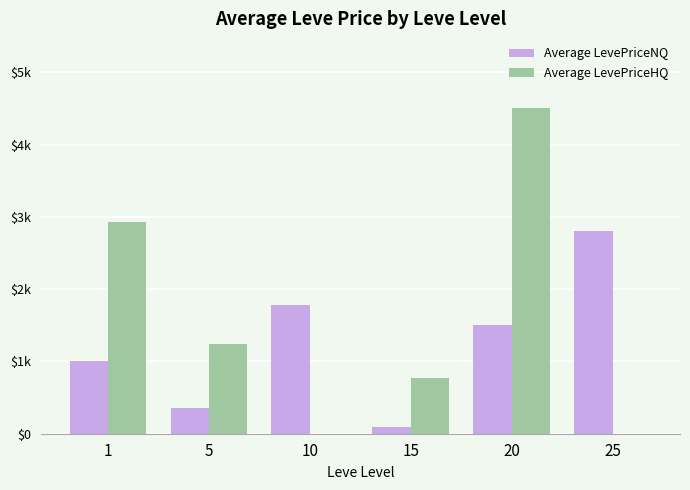

What are all the series names shown in the legend?

Average LevePriceNQ, Average LevePriceHQ